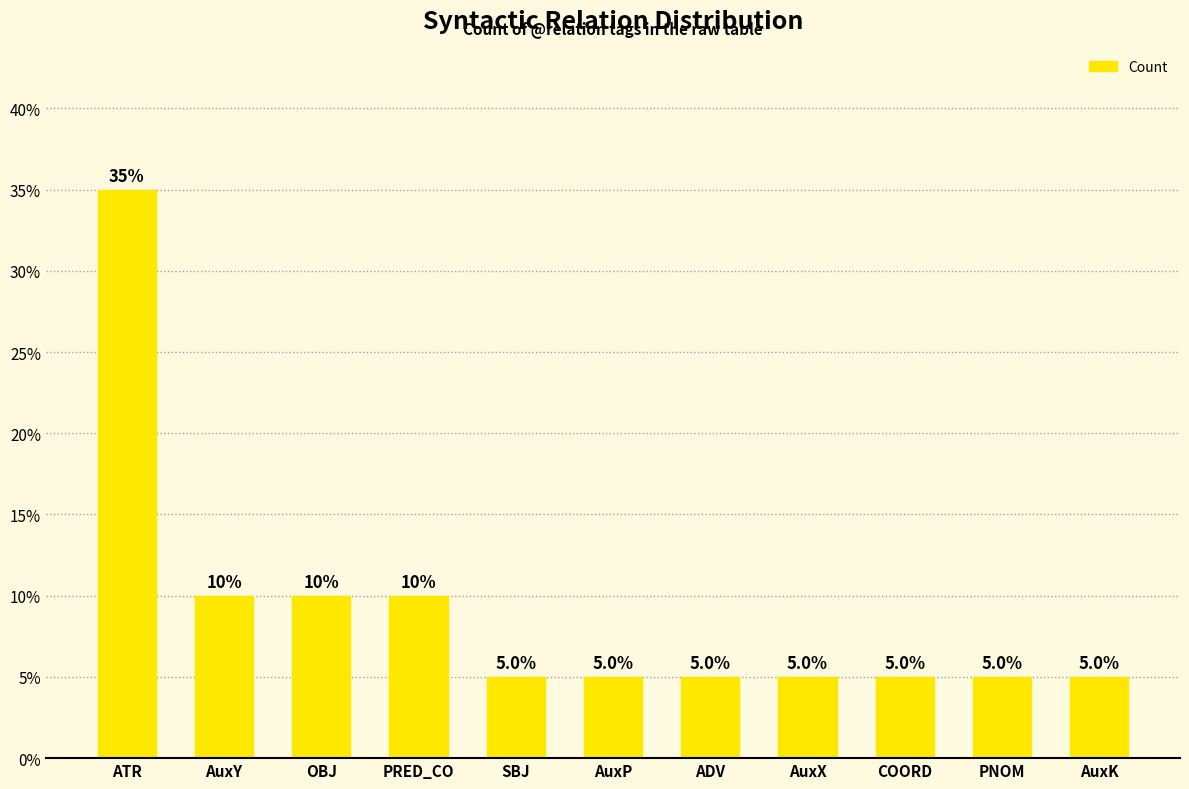

Which label corresponds to the largest value in the chart?

ATR